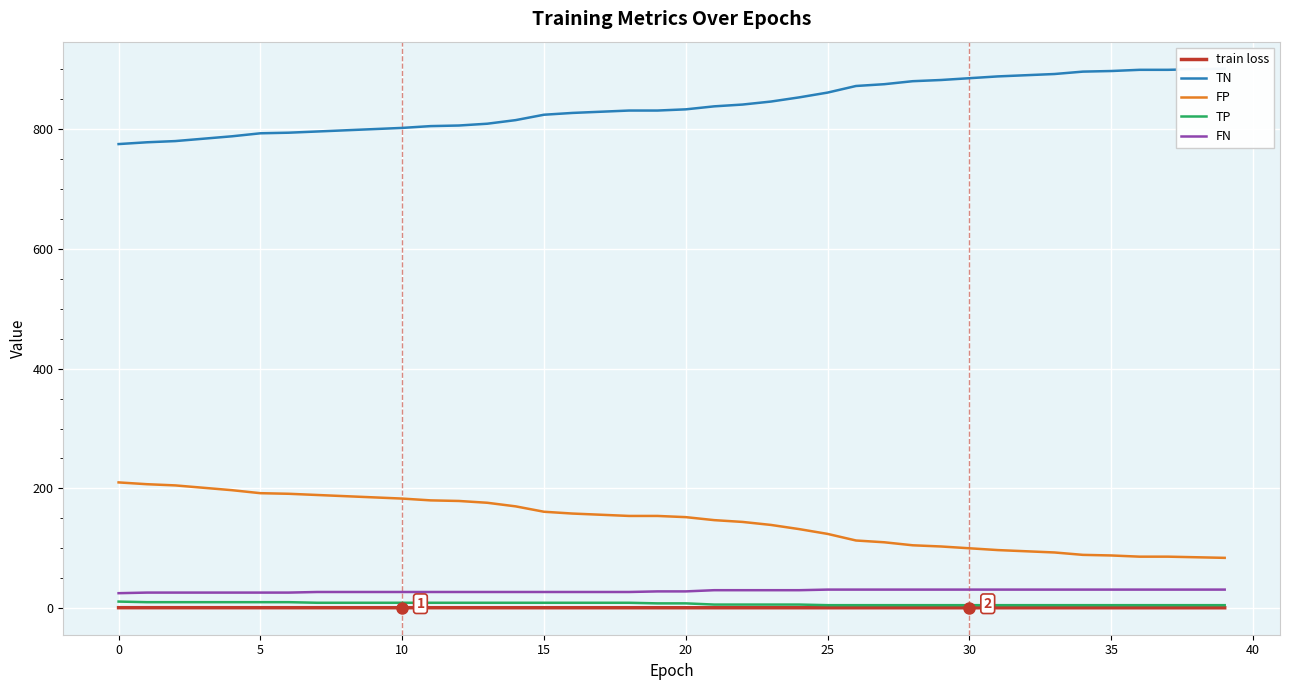

How many lines are shown in the chart?

5